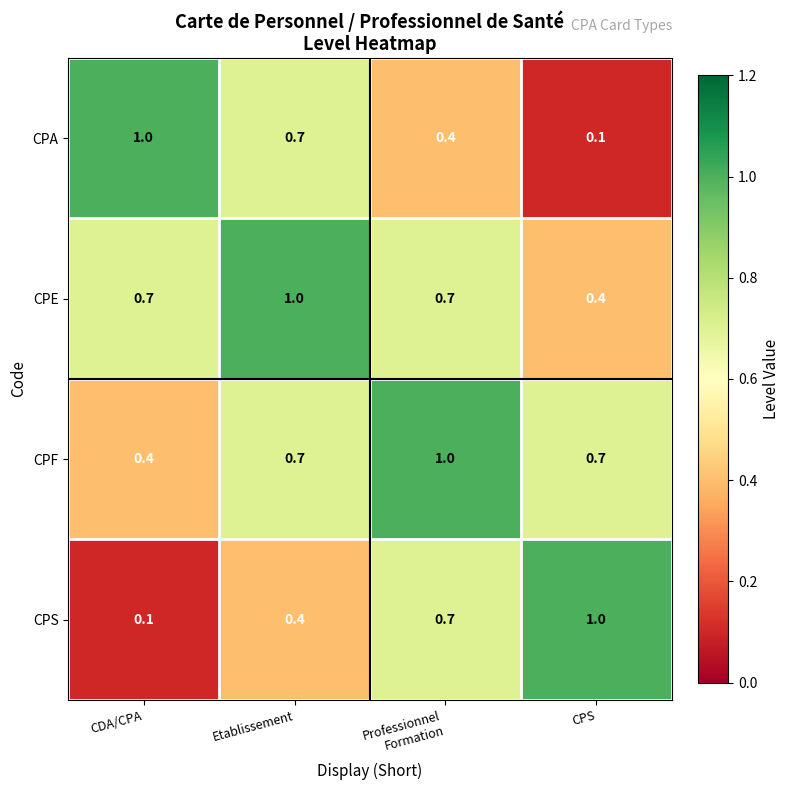

What is the average value of the CPA series?

0.6